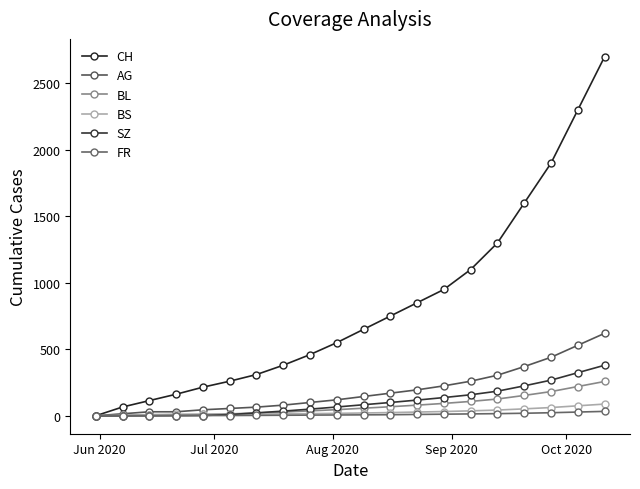

How many distinct data groups are displayed?

6